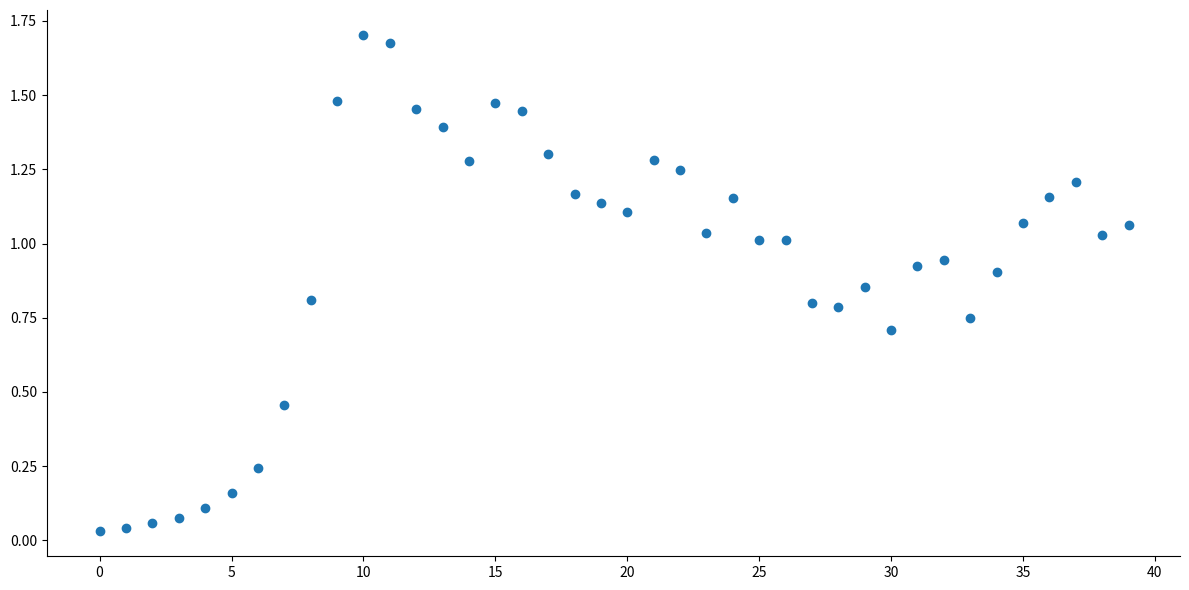

Count the number of points in this scatter plot.

40